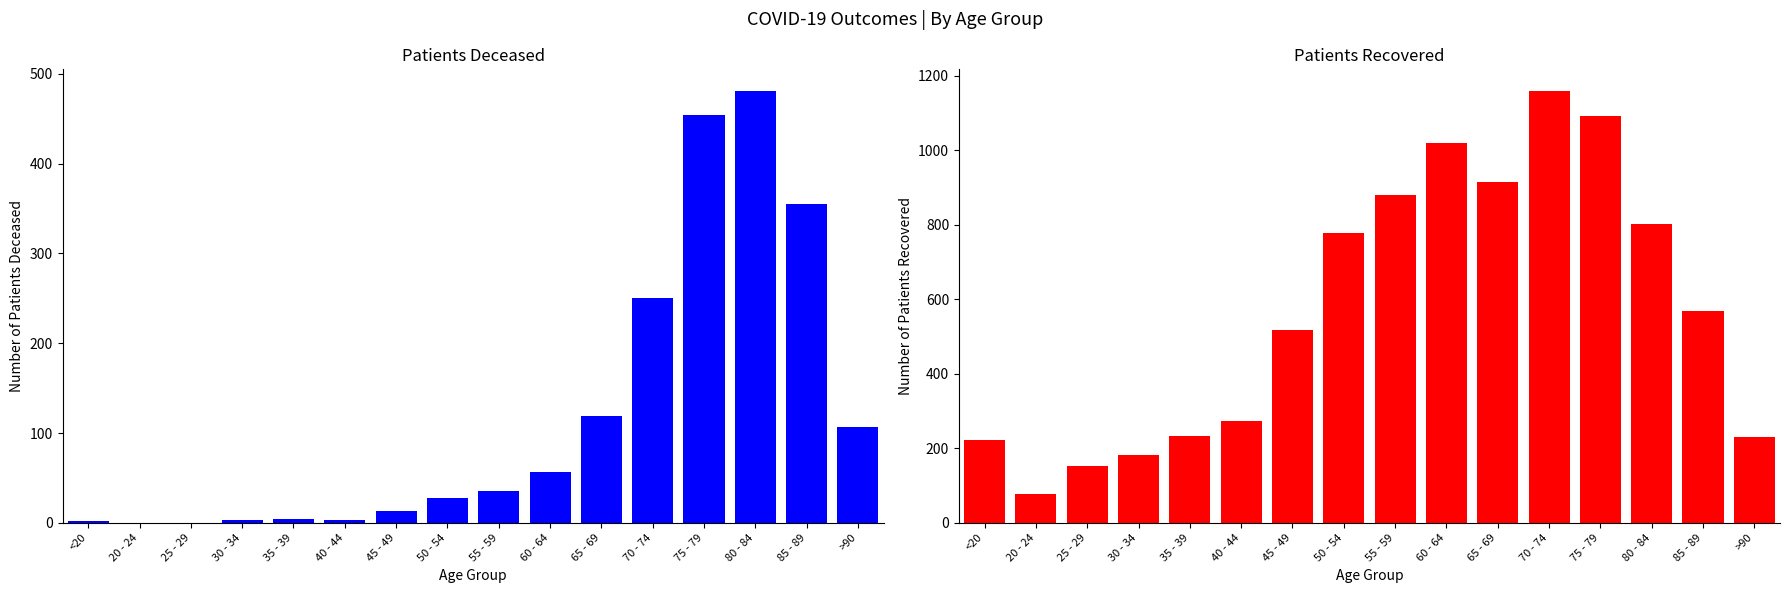

At 50 - 54, list the series in order from largest to smallest.

patients_recovered, patients_deceased